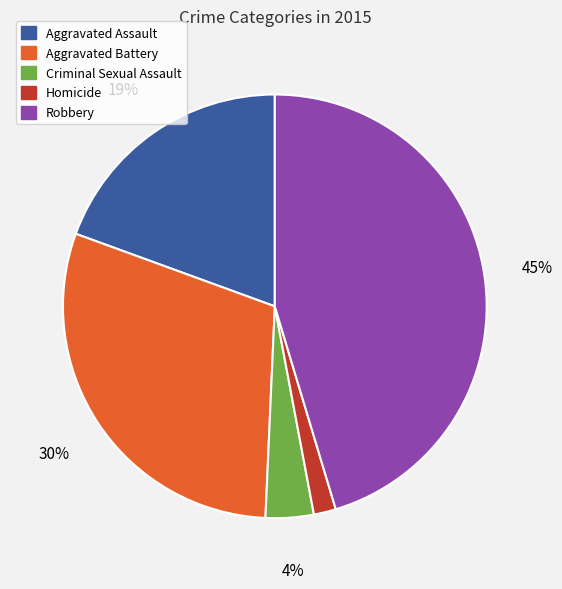

Count the number of slices in the pie.

5